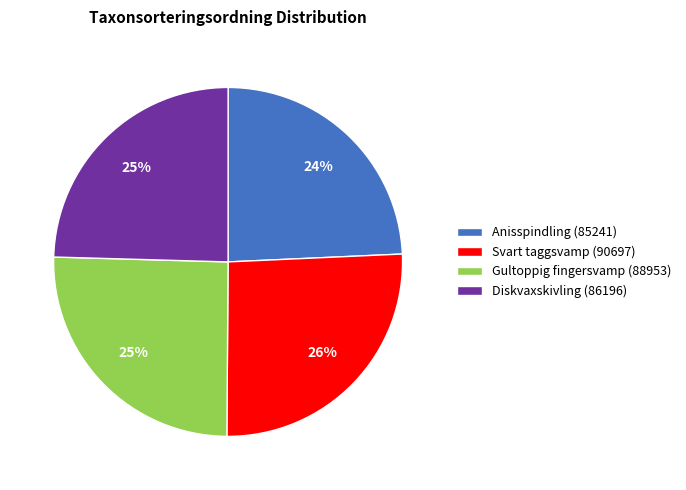

To the nearest percent, what percentage of the pie is Diskvaxskivling (86196)?

25%